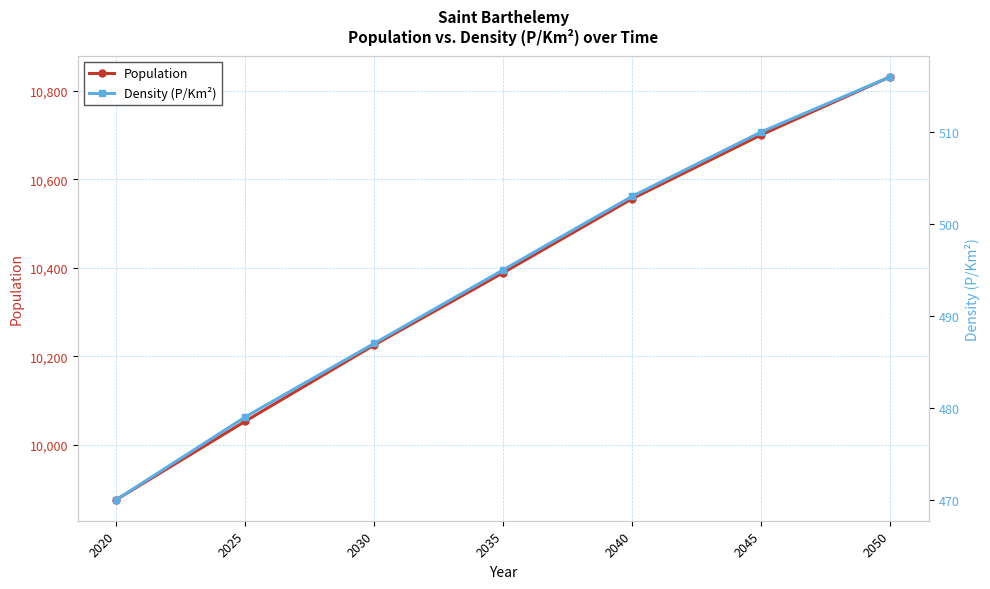

What is the highest value of the Population series?

10831